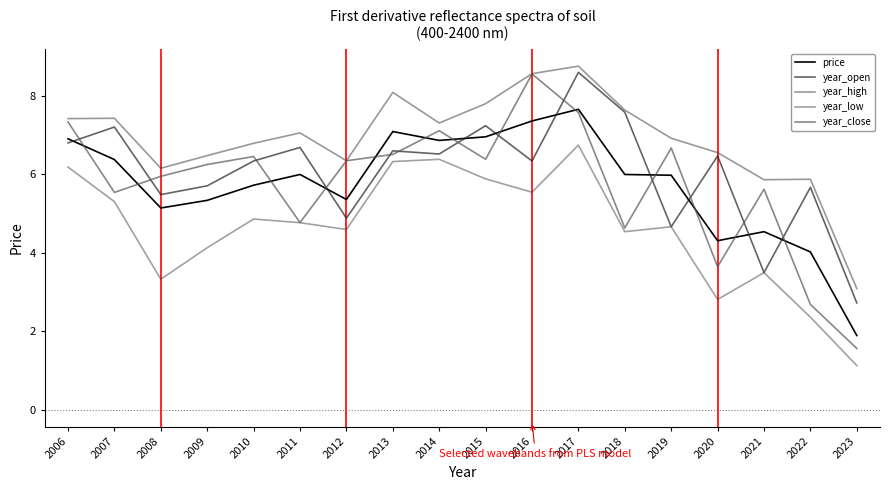

Reading left to right, list all the values displayed in this chart.

price: 1.9	4.0	4.5	4.3	6.0	6.0	7.7	7.4	7.0	6.9	7.1	5.4	6.0	5.7	5.3	5.1	6.4	6.9
year_open: 2.7	5.7	3.5	6.5	4.7	7.6	8.6	6.3	7.2	6.5	6.6	4.9	6.7	6.3	5.7	5.5	7.2	6.8
year_high: 3.1	5.9	5.9	6.6	6.9	7.6	8.8	8.6	7.8	7.3	8.1	6.3	7.1	6.8	6.5	6.2	7.4	7.4
year_low: 1.1	2.4	3.5	2.8	4.7	4.5	6.7	5.5	5.9	6.4	6.3	4.6	4.8	4.9	4.1	3.3	5.3	6.2
year_close: 1.6	2.7	5.6	3.6	6.7	4.6	7.6	8.6	6.4	7.1	6.5	6.3	4.8	6.5	6.3	6.0	5.5	7.3